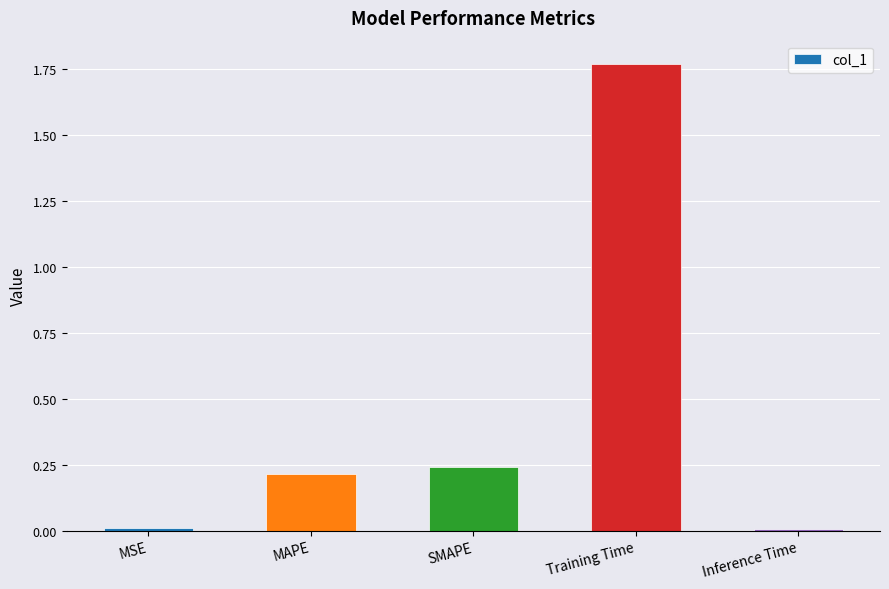

Is it true that the value at SMAPE is 0.2?

True